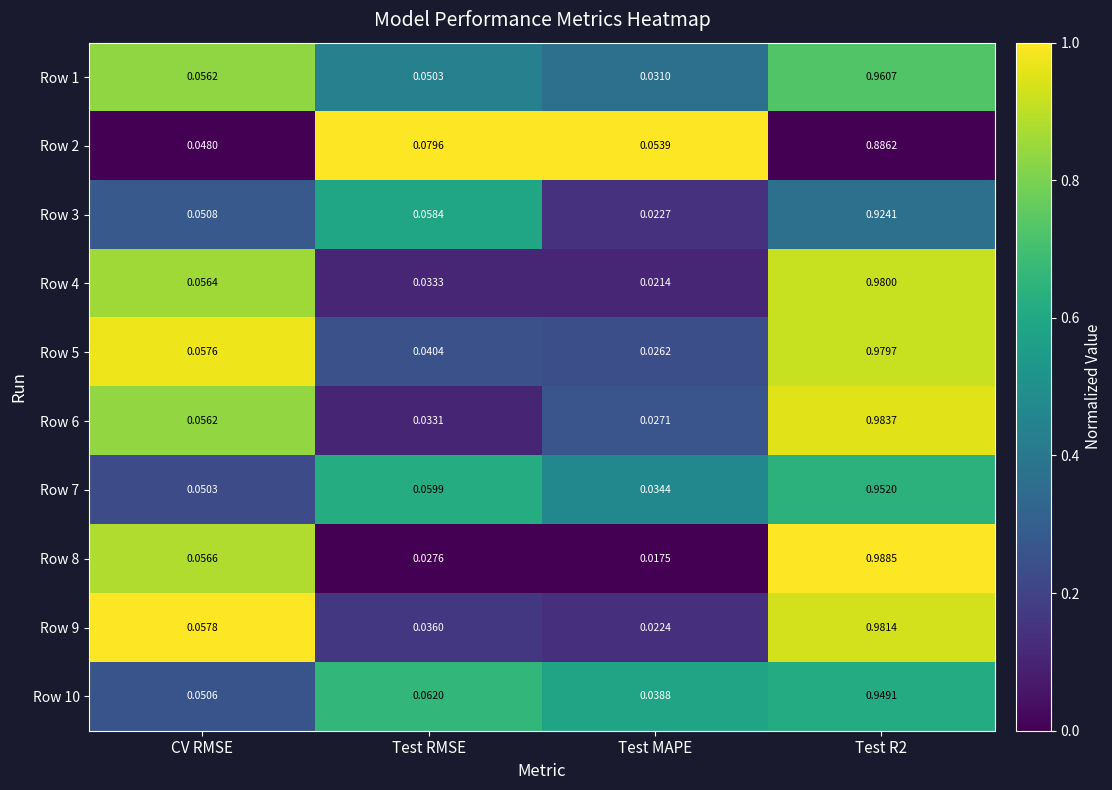

What is the total value across all series at Test MAPE?

0.3